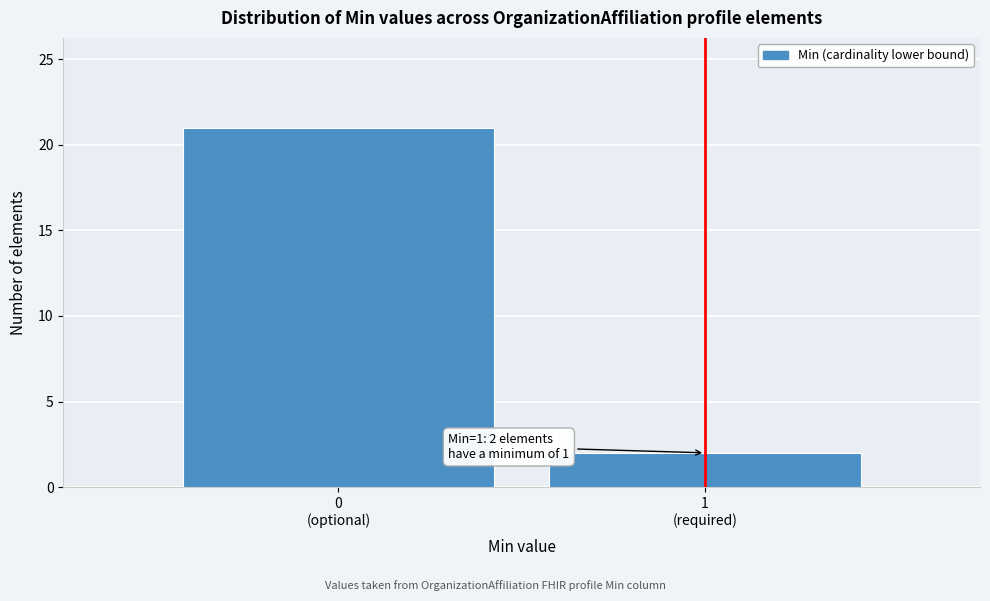

Reading right to left, what are all the values shown in this chart?

2	21